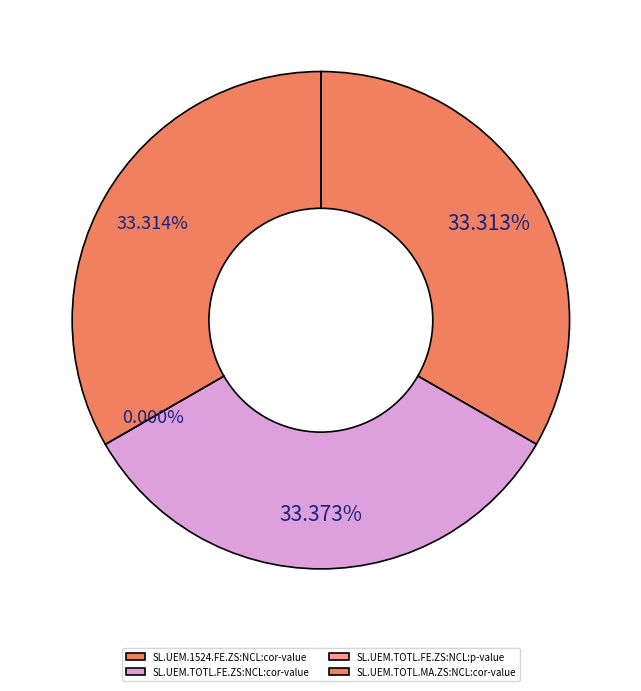

To the nearest percent, what percentage of the pie is SL.UEM.TOTL.MA.ZS:NCL:cor-value?

33%